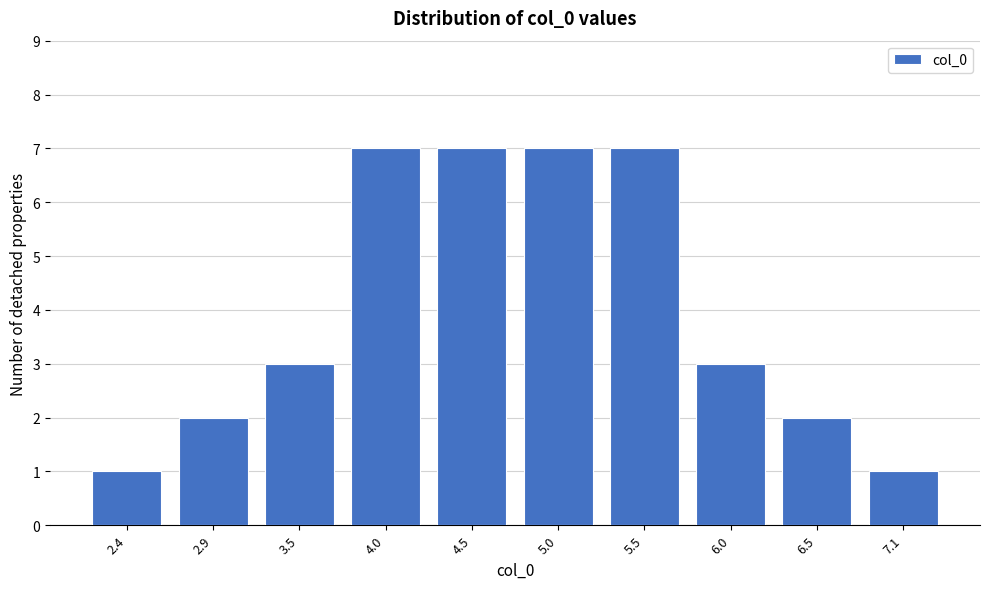

Reading left to right, extract all data points from this chart.

1	2	3	7	7	7	7	3	2	1